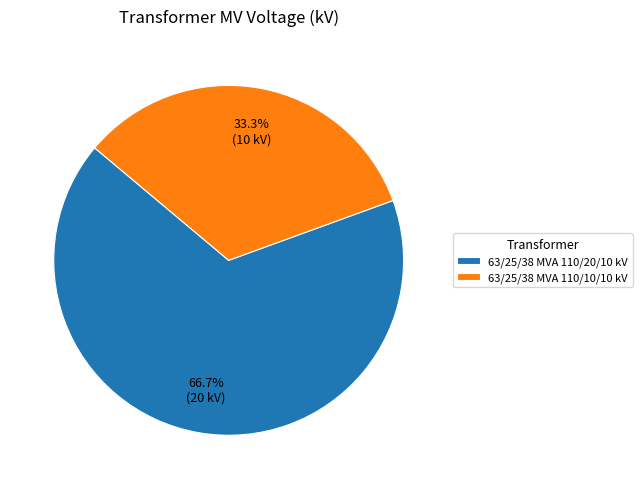

To the nearest percent, what percentage of the pie is 63/25/38 MVA 110/20/10 kV?

67%